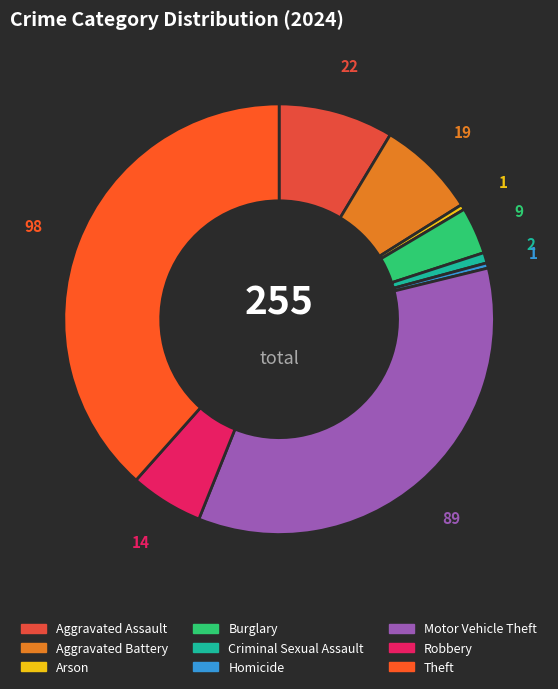

Which has a higher value, Criminal Sexual Assault or Robbery?

Robbery